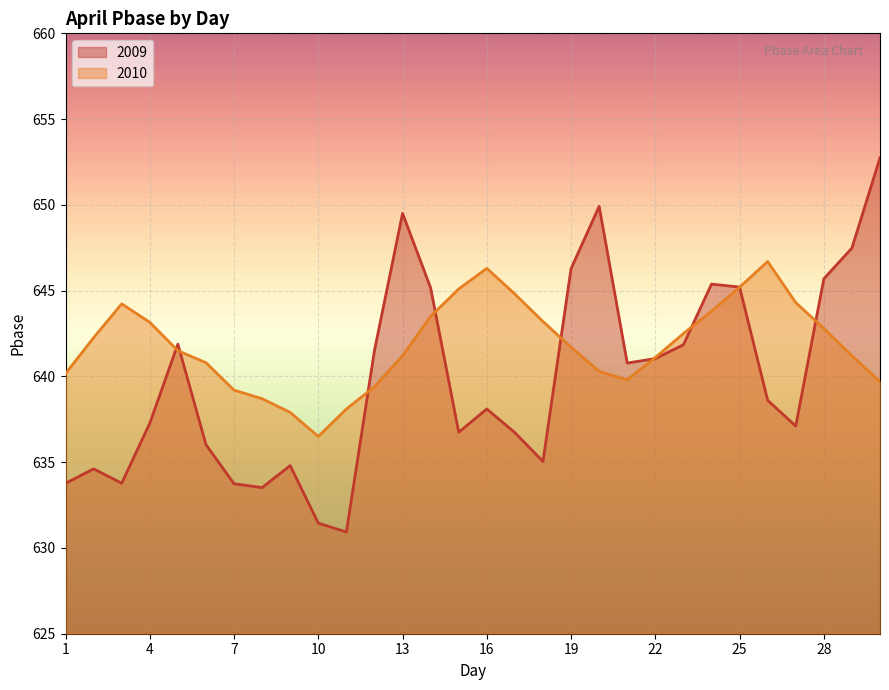

Which series has the largest range (max minus min)?

2009